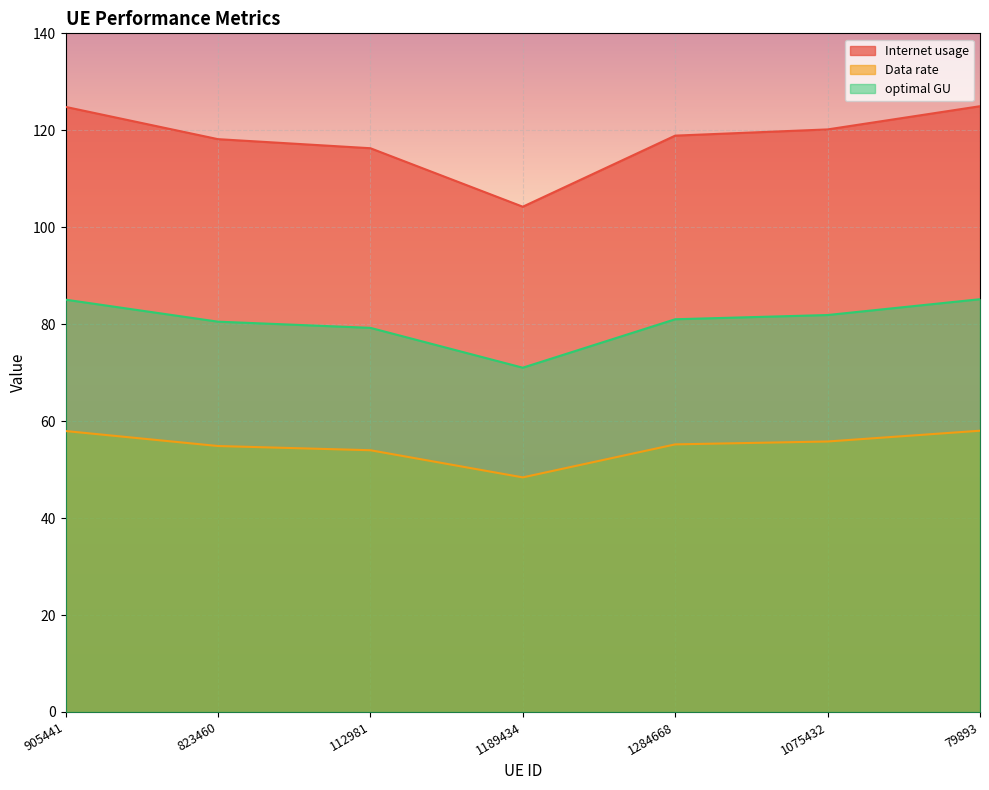

True or false: Internet usage and Data rate cross at least once.

False